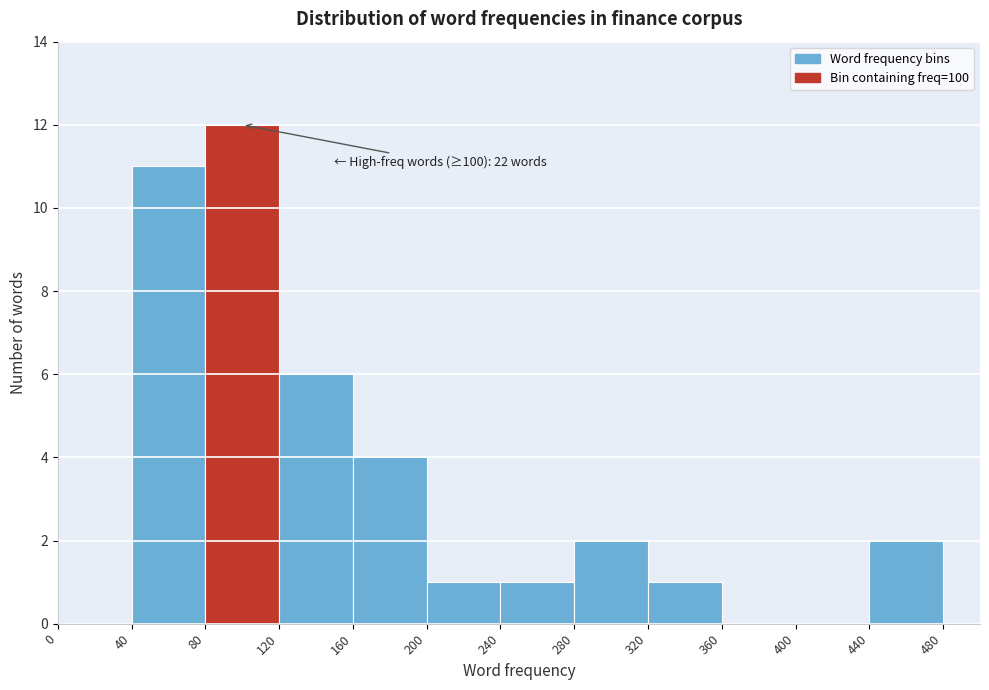

Which range on the x-axis has the tallest bar?

80 to 120